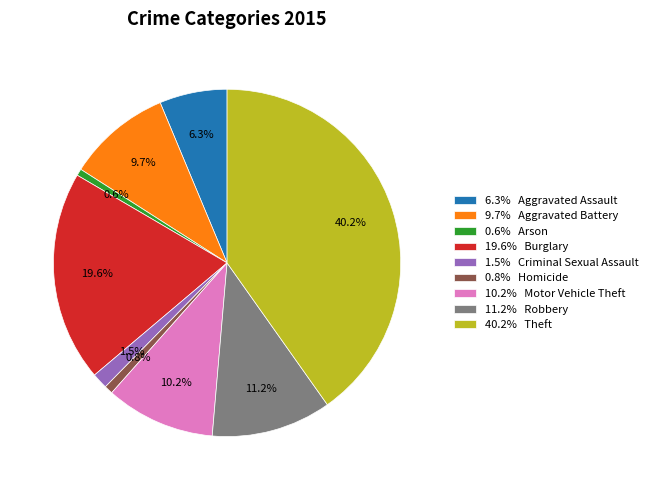

Count the number of slices in the pie.

9